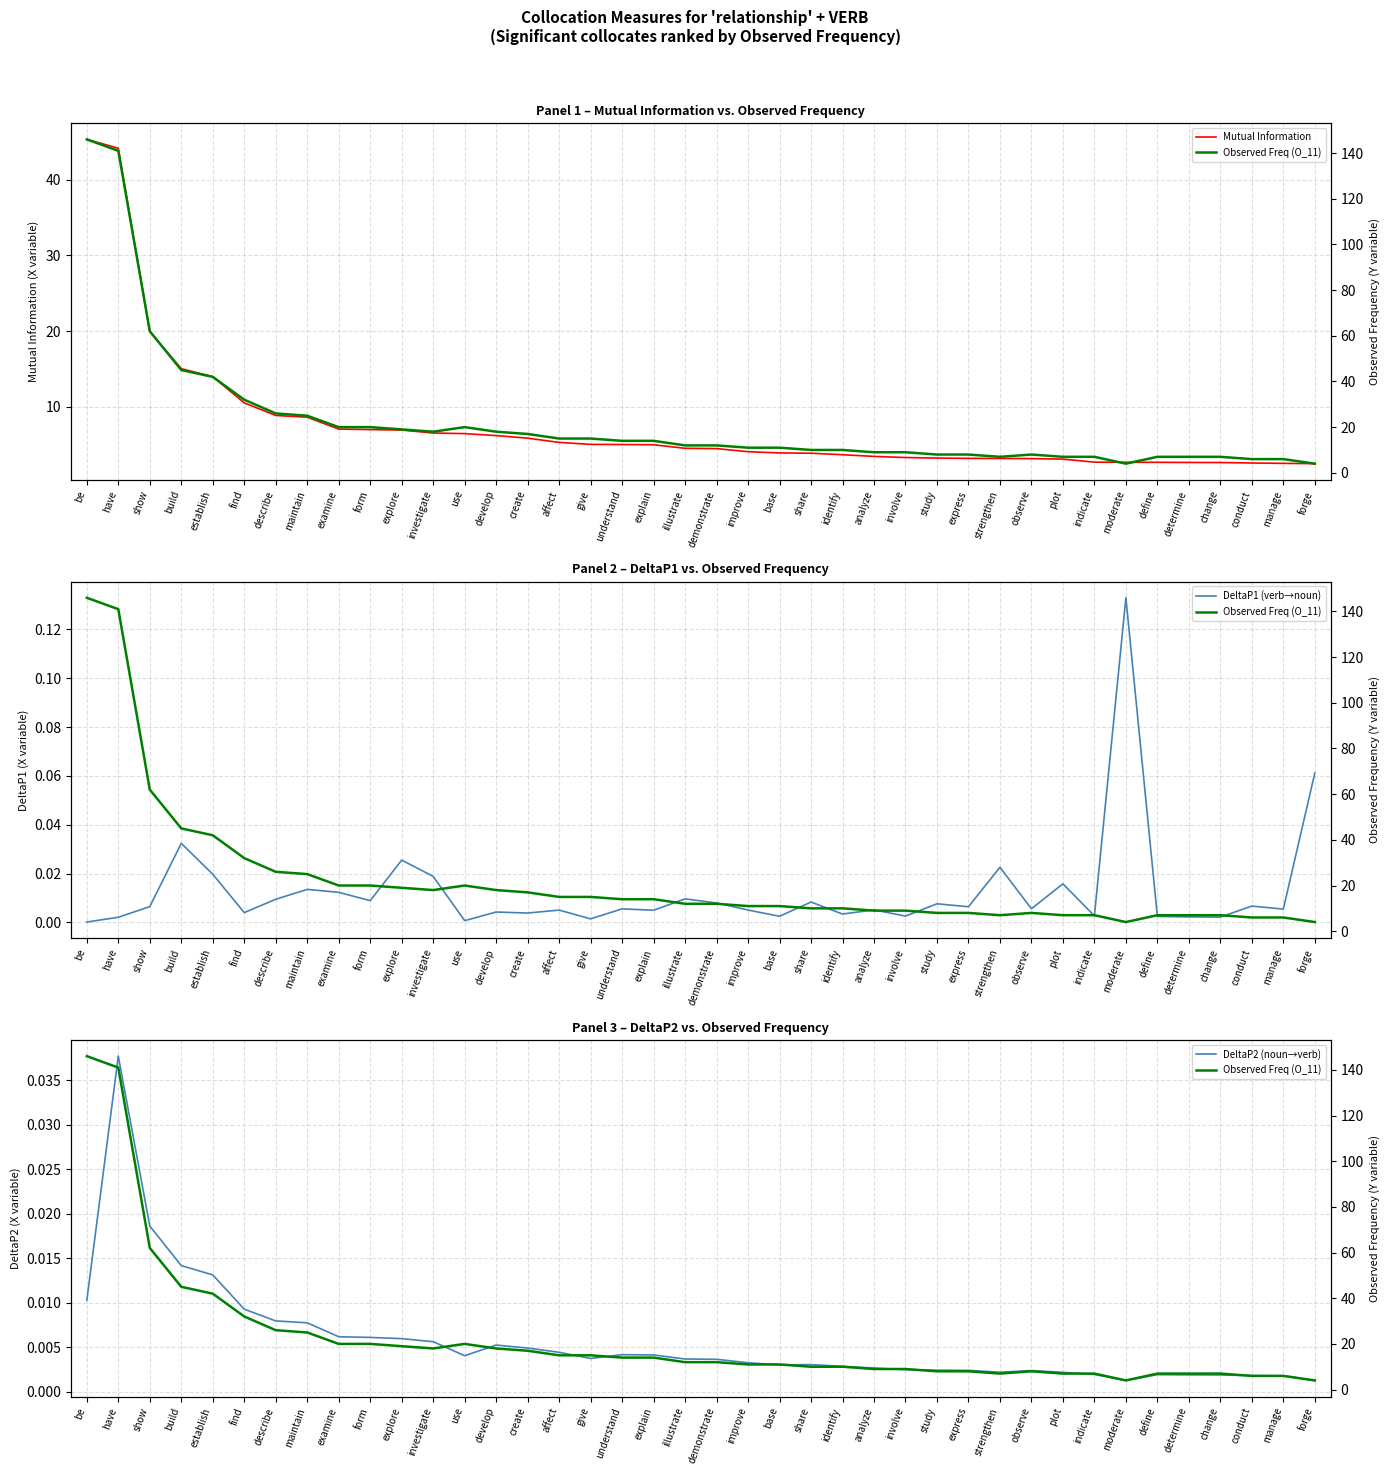

What is the sum of all DeltaP2 (noun→verb) values?

0.2